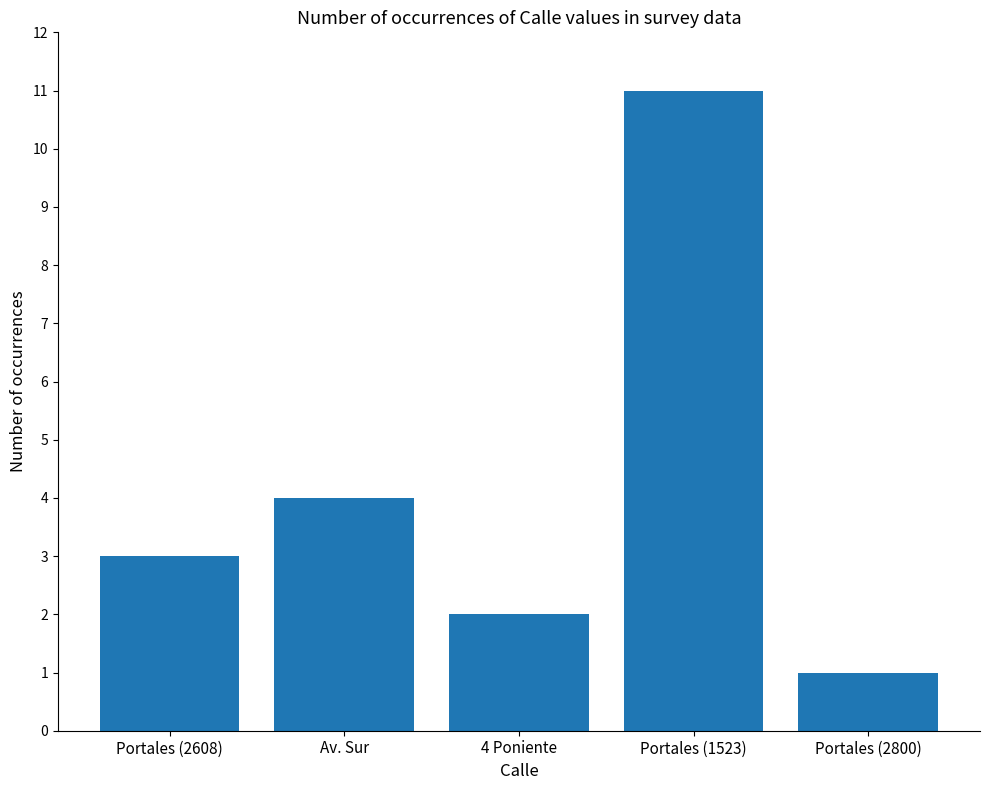

Reading left to right, what are all the values shown in this chart?

Portales (2608)=3	Av. Sur=4	4 Poniente=2	Portales (1523)=11	Portales (2800)=1